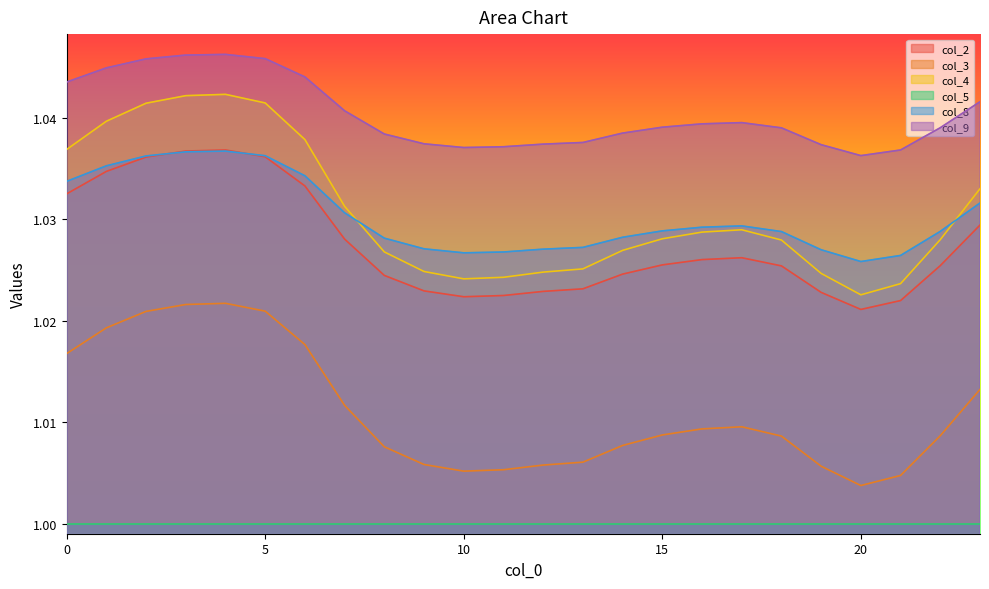

True or false: col_8 and col_3 intersect in this chart.

False